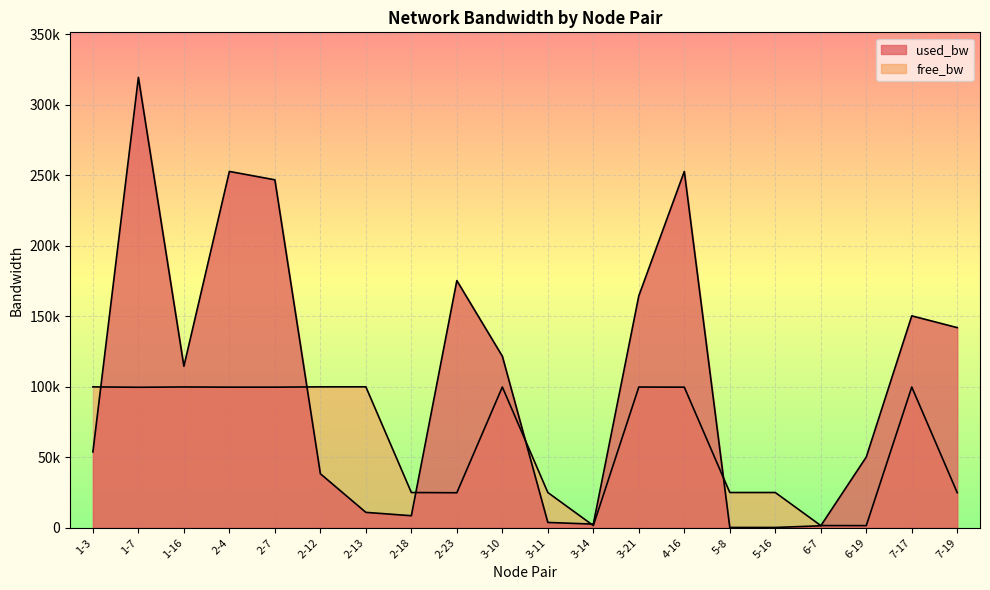

At which label is free_bw closest to 50744?

5-16